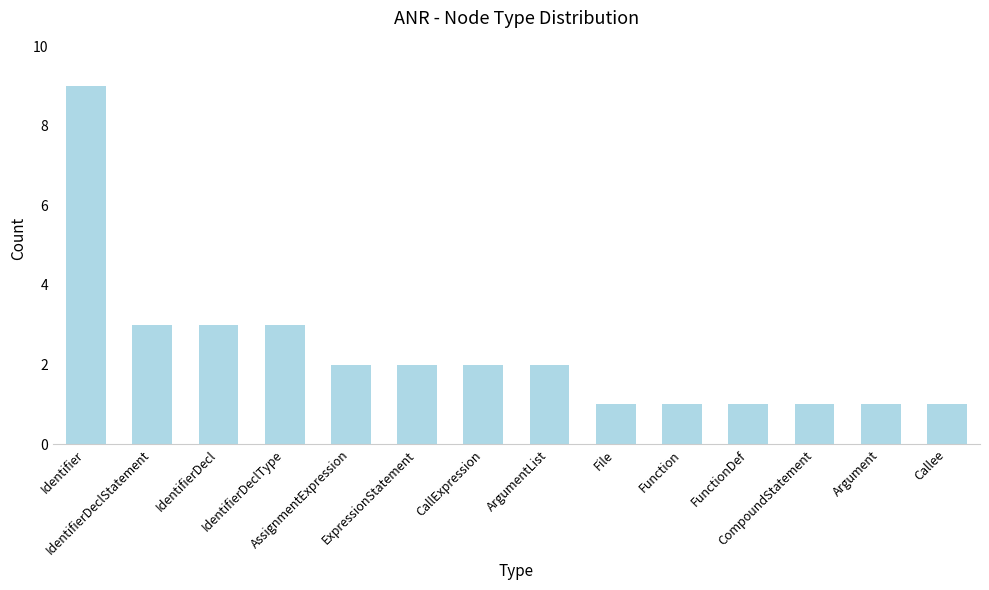

What is the value of the 4th bar from the left?

3